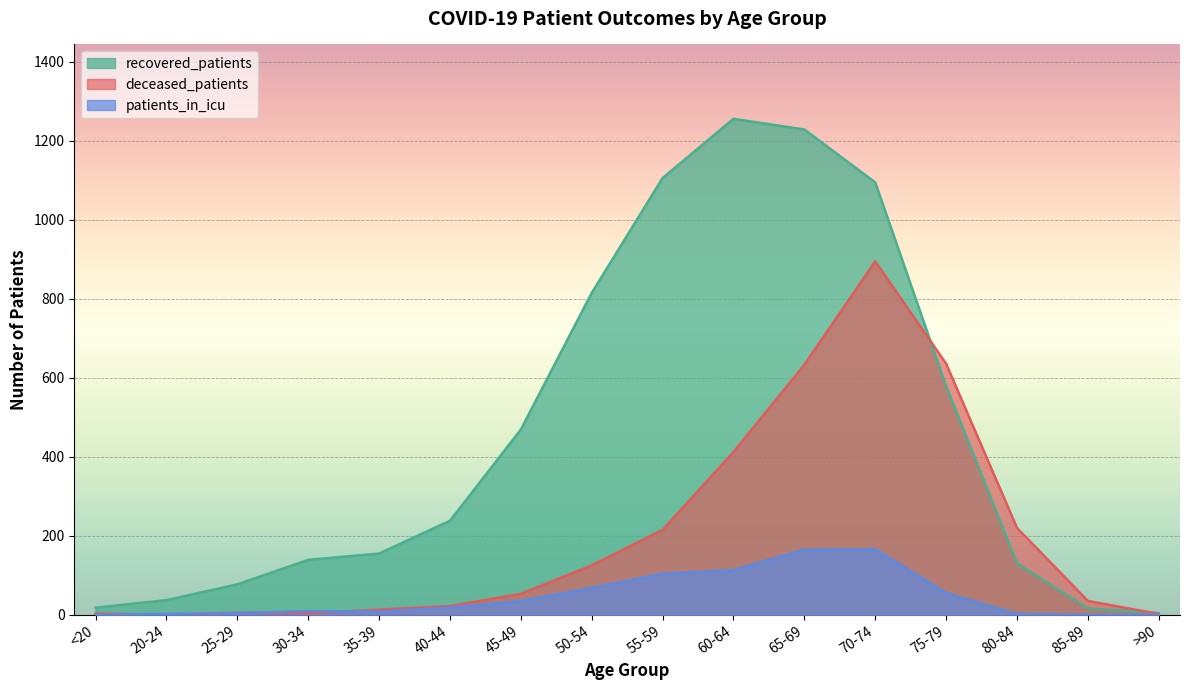

True or false: patients_in_icu has more than 0 interior local peaks.

True